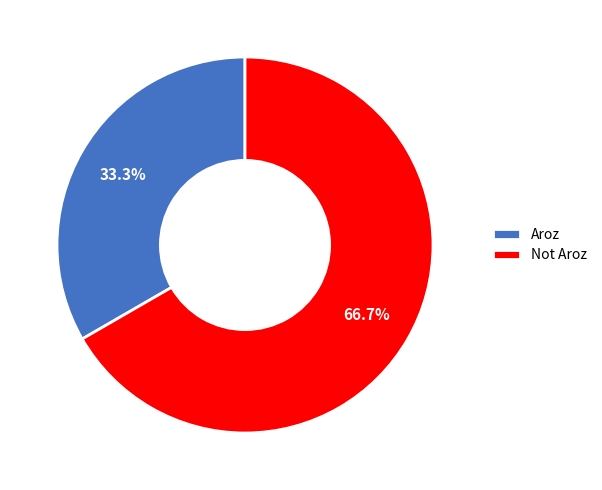

To the nearest percent, what is the difference between the largest and smallest slice percentages?

33%